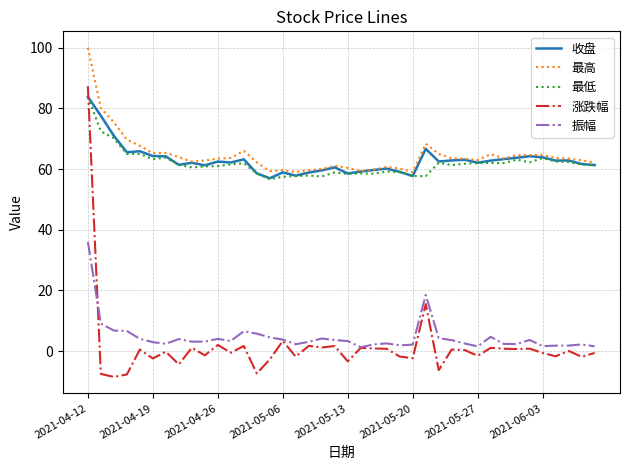

True or false: 收盘 and 振幅 intersect in this chart.

False